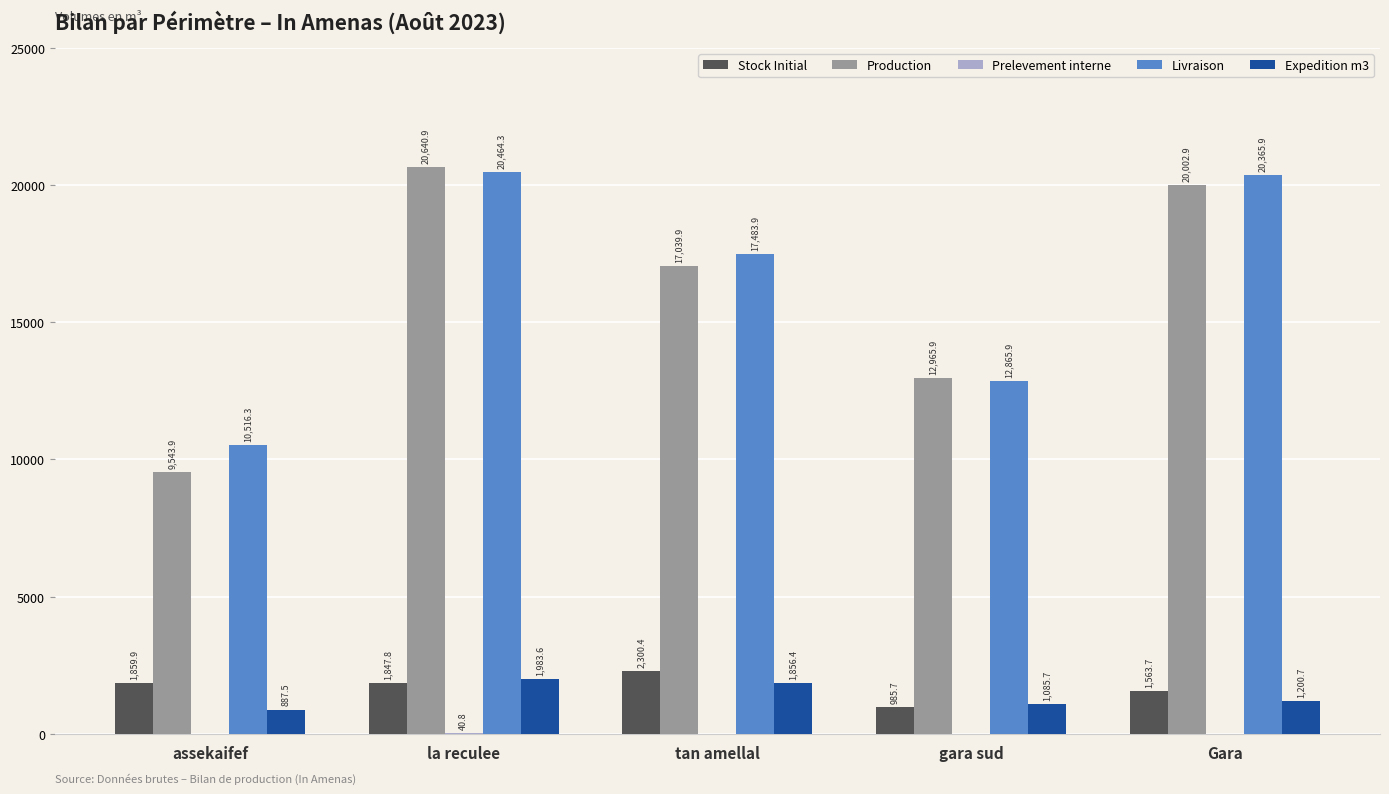

Is the value of Expedition m3 at assekaifef greater than the value of Production at assekaifef?

No